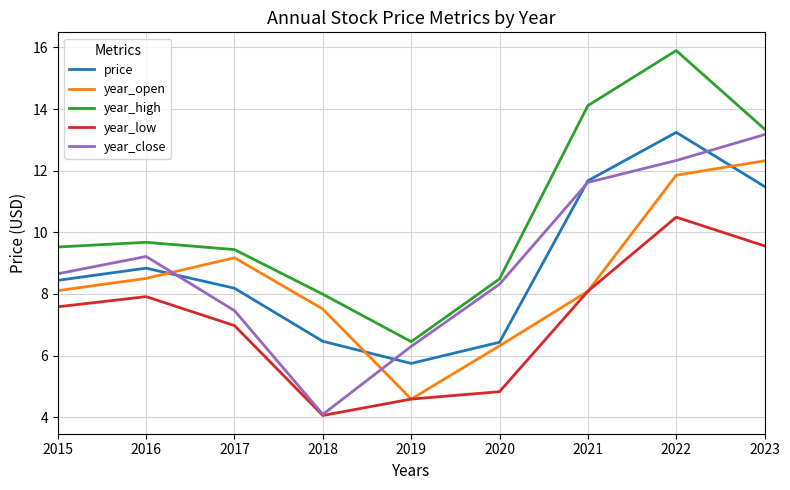

Is it true that year_open equals 11.7 at 2021?

False